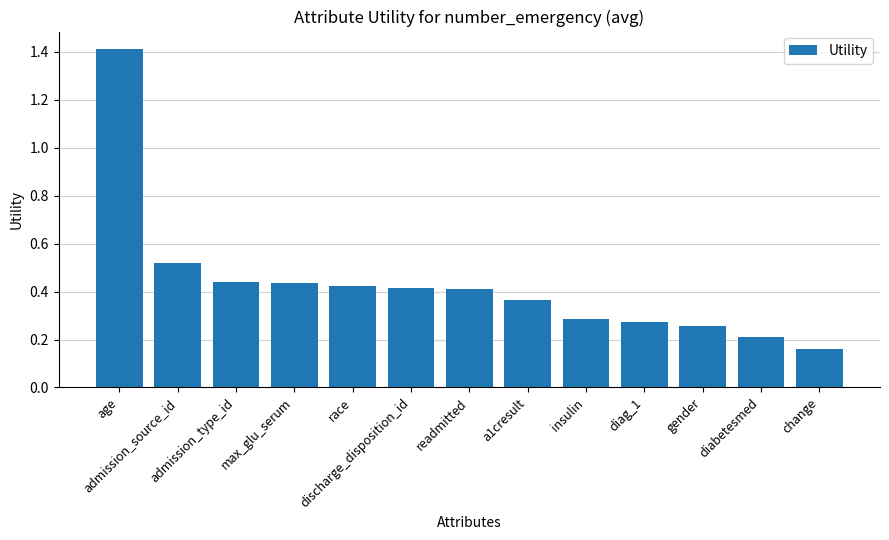

Count the values in the range 0 to 1.

12